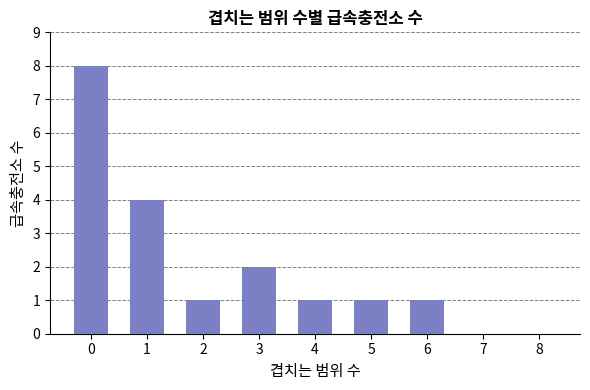

The value at 2 is 1. True or false?

True